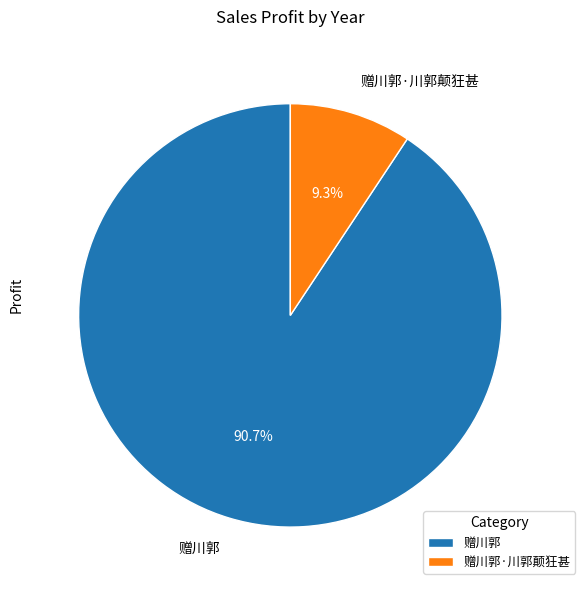

How many segments does this pie chart have?

2